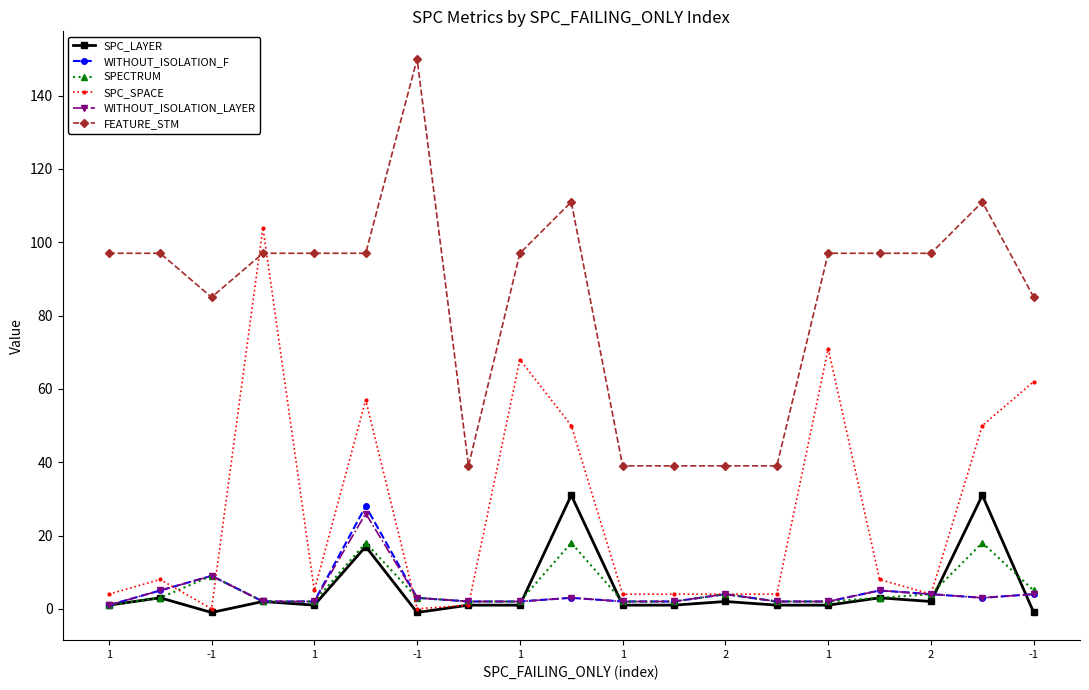

What is the average value of the WITHOUT_ISOLATION_LAYER series?

4